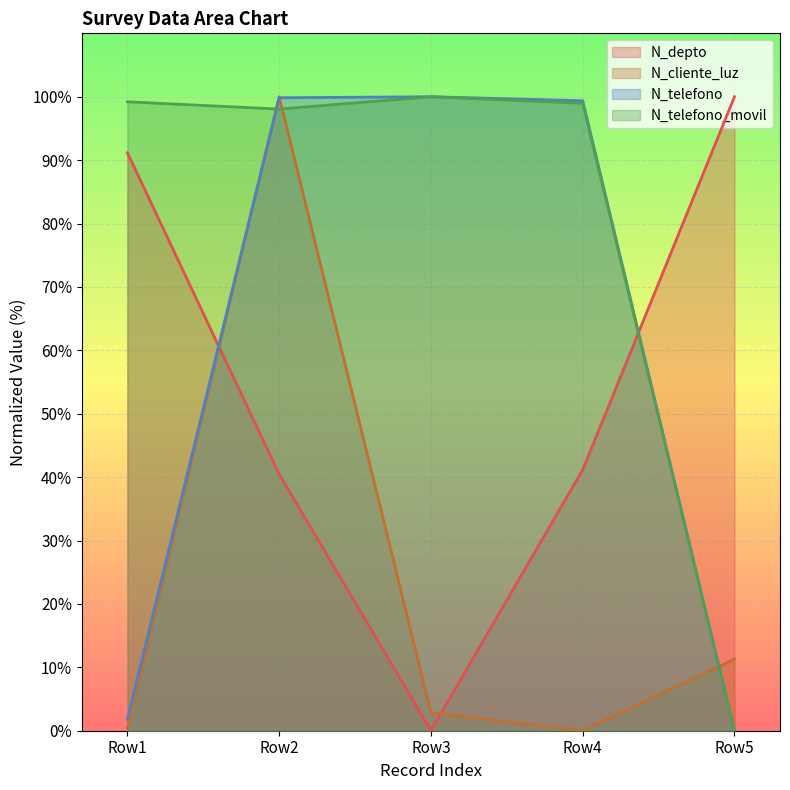

The N_telefono series shows 99.4 at Row4. True or false?

True